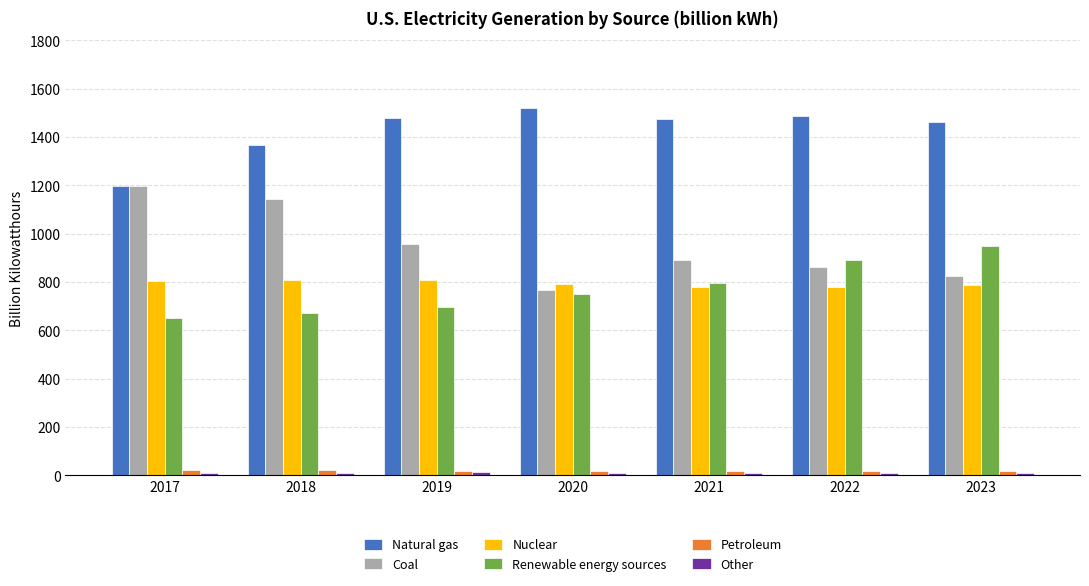

What is the greatest value displayed?

1519.7